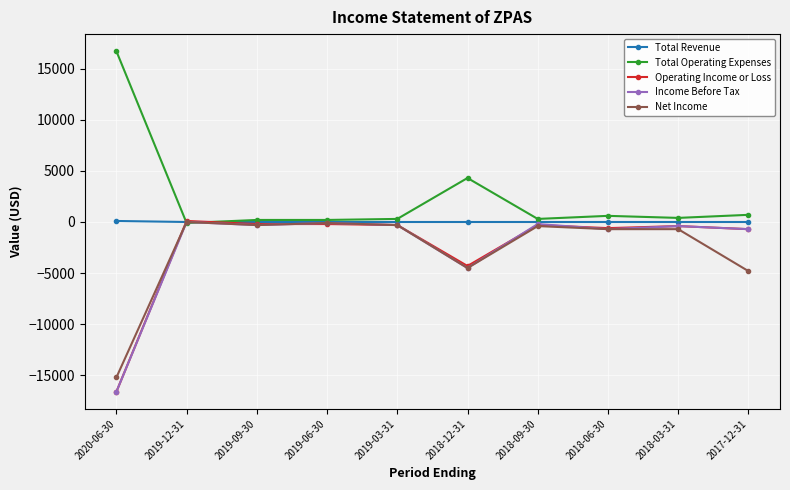

What is the lowest value of the Net Income series?

-15200